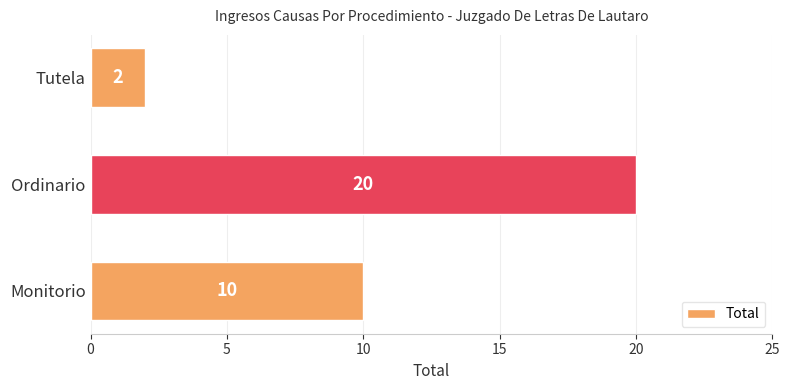

How many values are below 10?

1